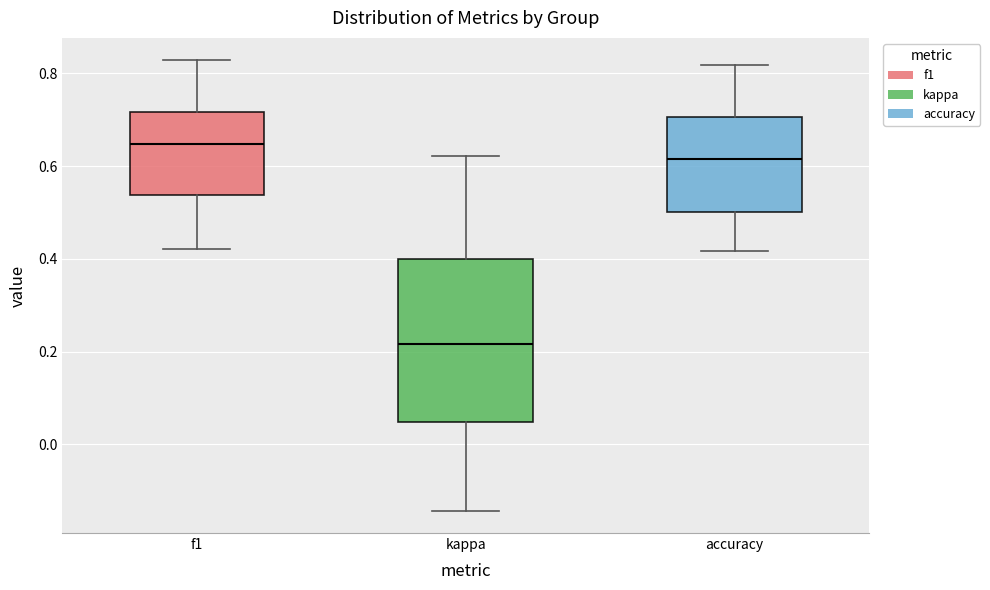

Reading left to right, read every box against the y-axis: the position of its median line, the range the box covers, and the ends of its whiskers. The values are not printed on the chart, so give them approximately, as read against the axis.

f1: median 0.64, box 0.54 to 0.72, whiskers 0.42 to 0.82
kappa: median 0.22, box 0.04 to 0.40, whiskers -0.14 to 0.62
accuracy: median 0.62, box 0.50 to 0.70, whiskers 0.42 to 0.82